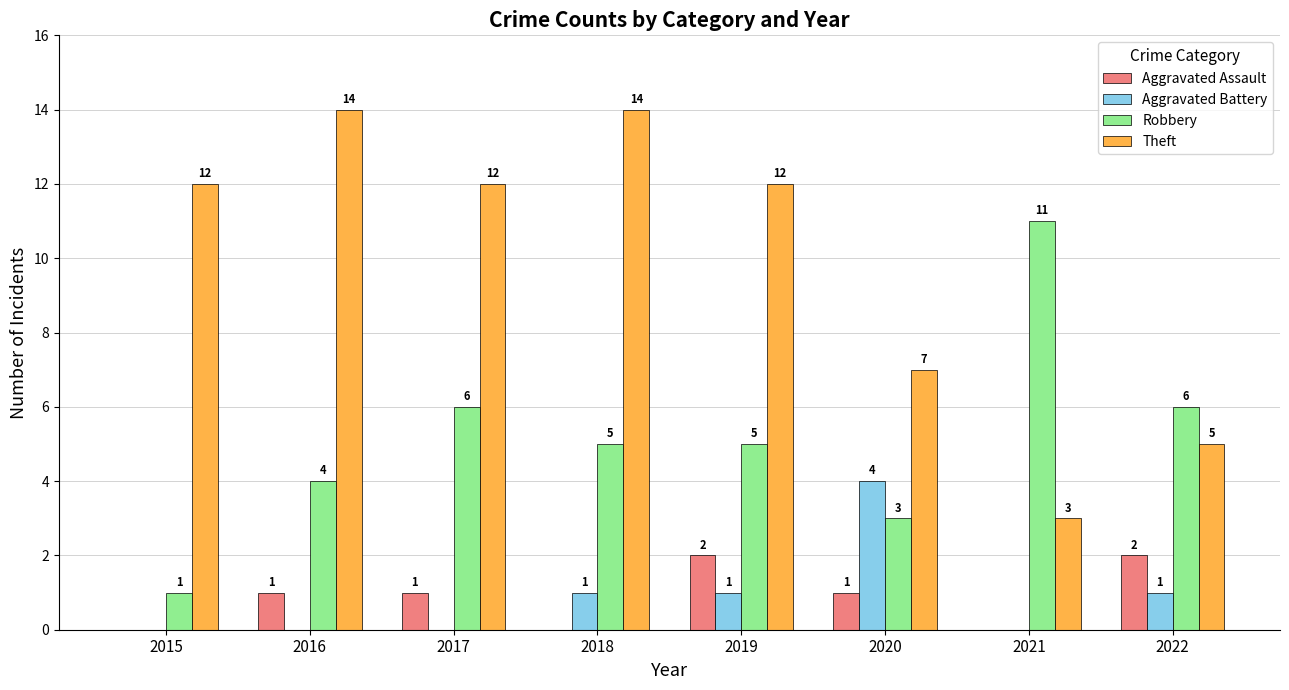

The Theft series shows 7 at 2020. True or false?

True